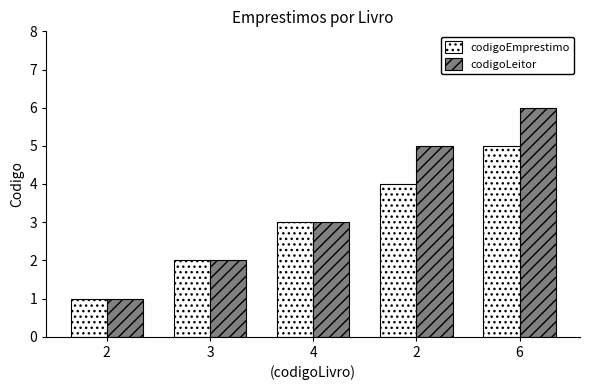

How many categories are shown in the chart?

5